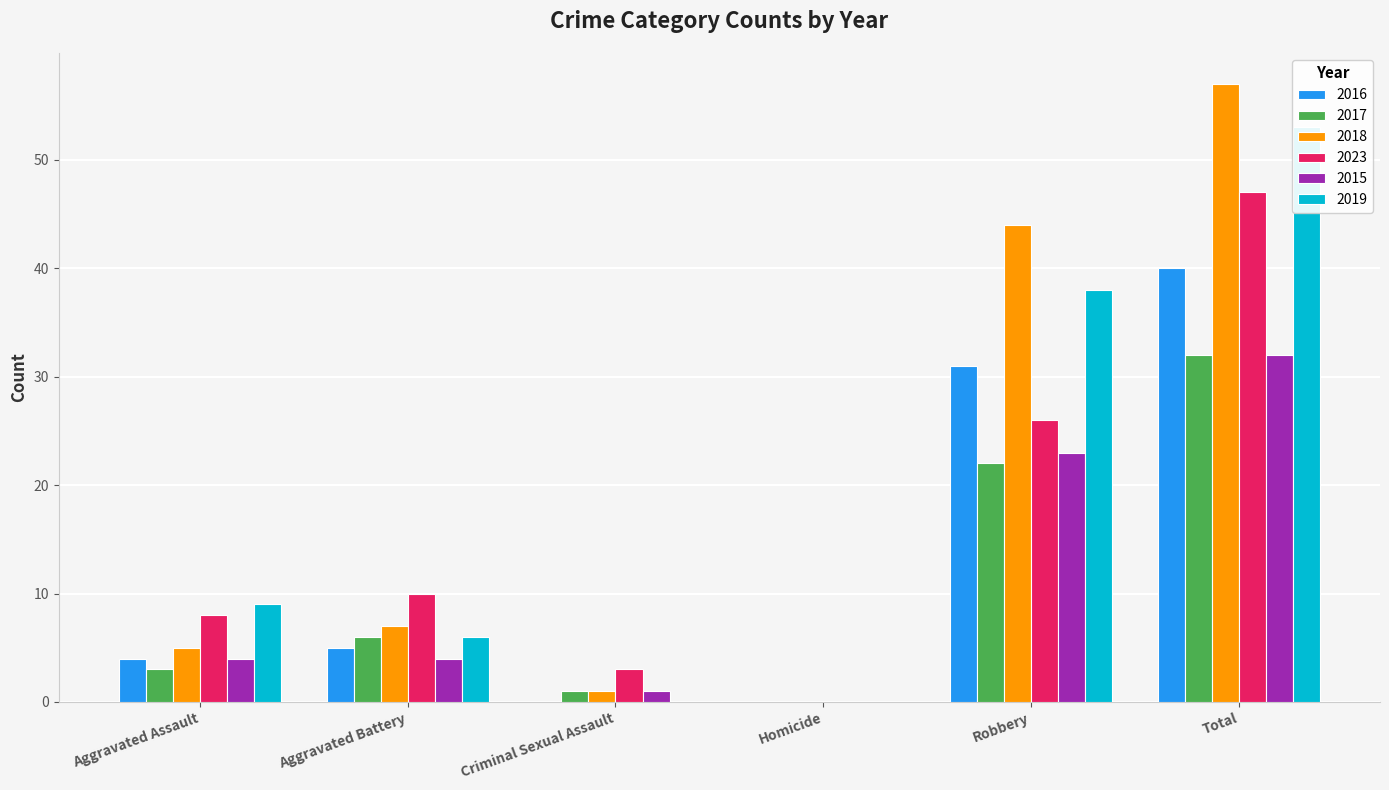

What is the label of the 1st bar from the left?

Aggravated Assault